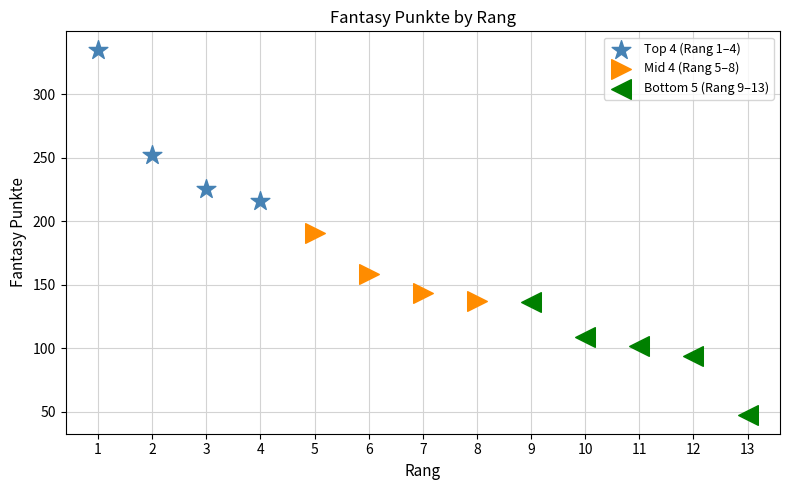

Which series has the widest spread of Y values?

Top 4 (Rang 1–4)